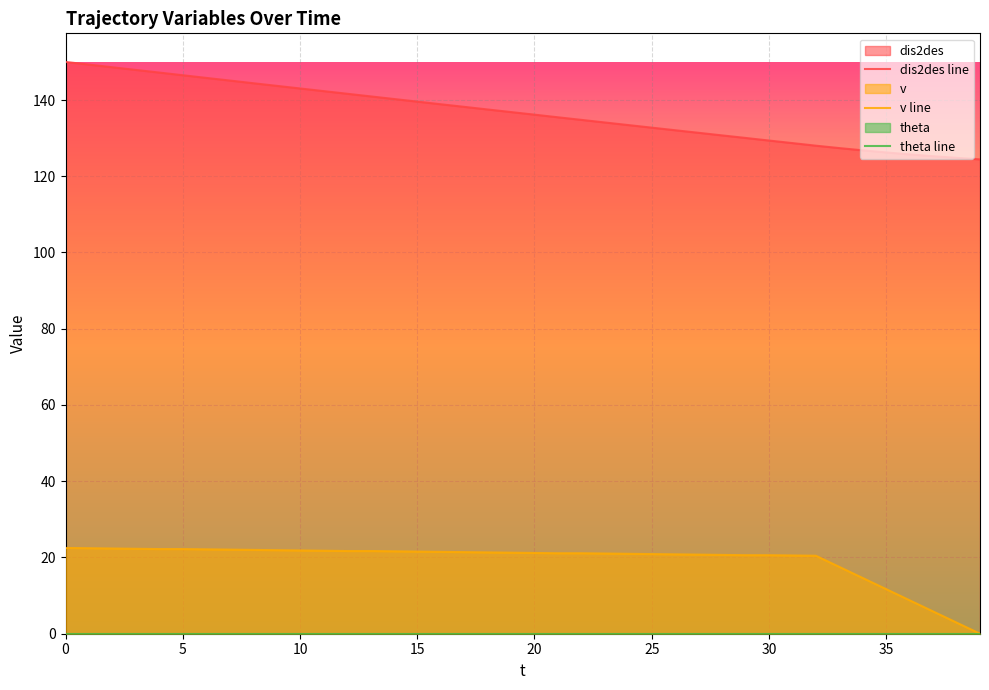

Which series has the largest range (max minus min)?

dis2des line